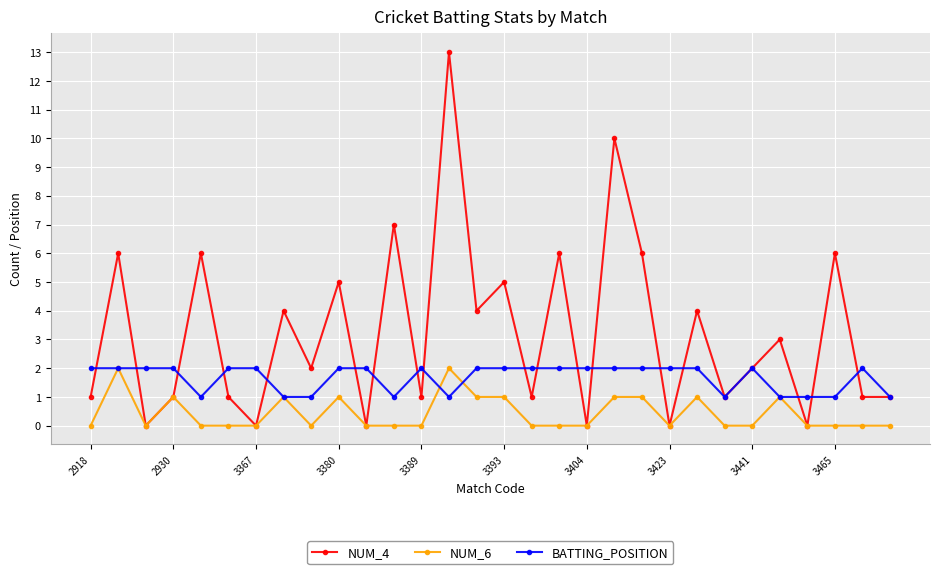

What are all the series names shown in the legend?

NUM_4, NUM_6, BATTING_POSITION